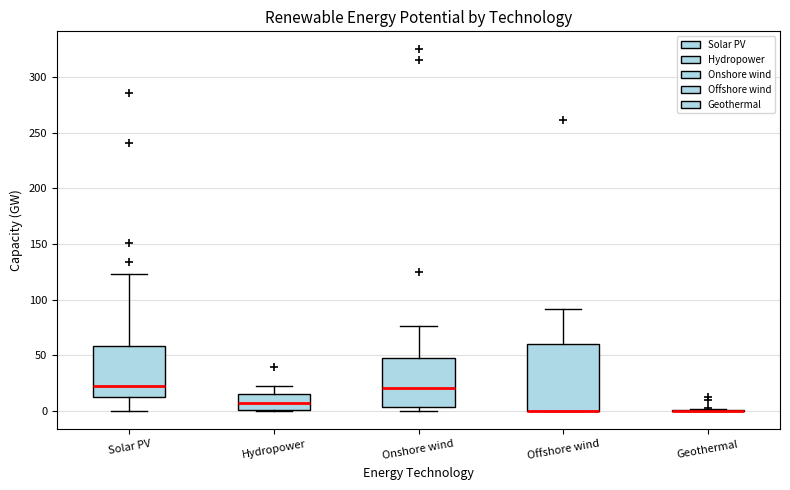

Reading left to right, read every box against the y-axis: the position of its median line, the range the box covers, and the ends of its whiskers. The values are not printed on the chart, so give them approximately, as read against the axis.

Solar PV: median 20, box 15 to 60, whiskers 0 to 125
Hydropower: median 10, box 0 to 15, whiskers 0 to 20
Onshore wind: median 20, box 5 to 45, whiskers 0 to 75
Offshore wind: median 0 (drawn on the box's lower edge), box 0 to 60, whiskers 0 to 90
Geothermal: box collapsed to a line at 0, whiskers 0 to 0